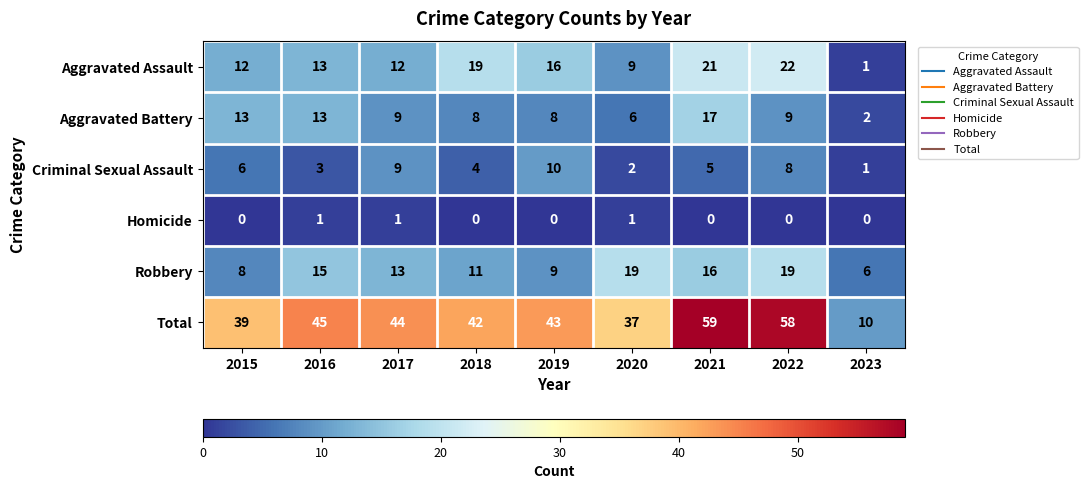

What is the difference between the Total values at 2018 and 2023?

32